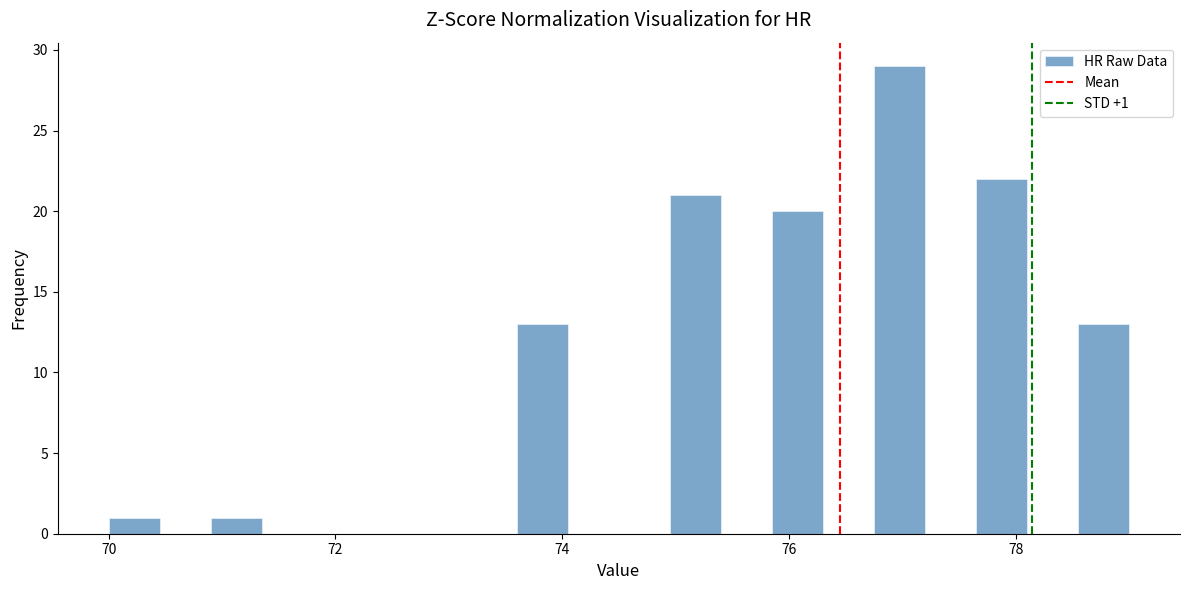

Around what value on the x-axis is the tallest bar? Give the approximate position of its centre, as read against the axis.

77.0